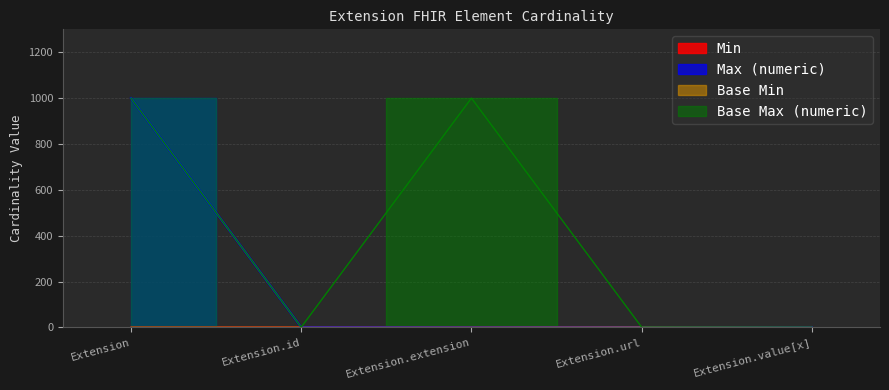

Which series has the largest total across all categories?

Base Max_numeric